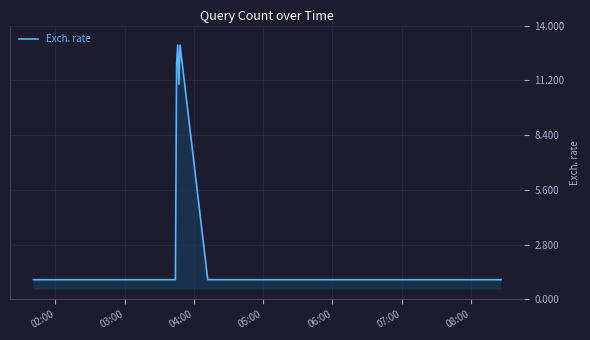

How many lines are shown in the chart?

1